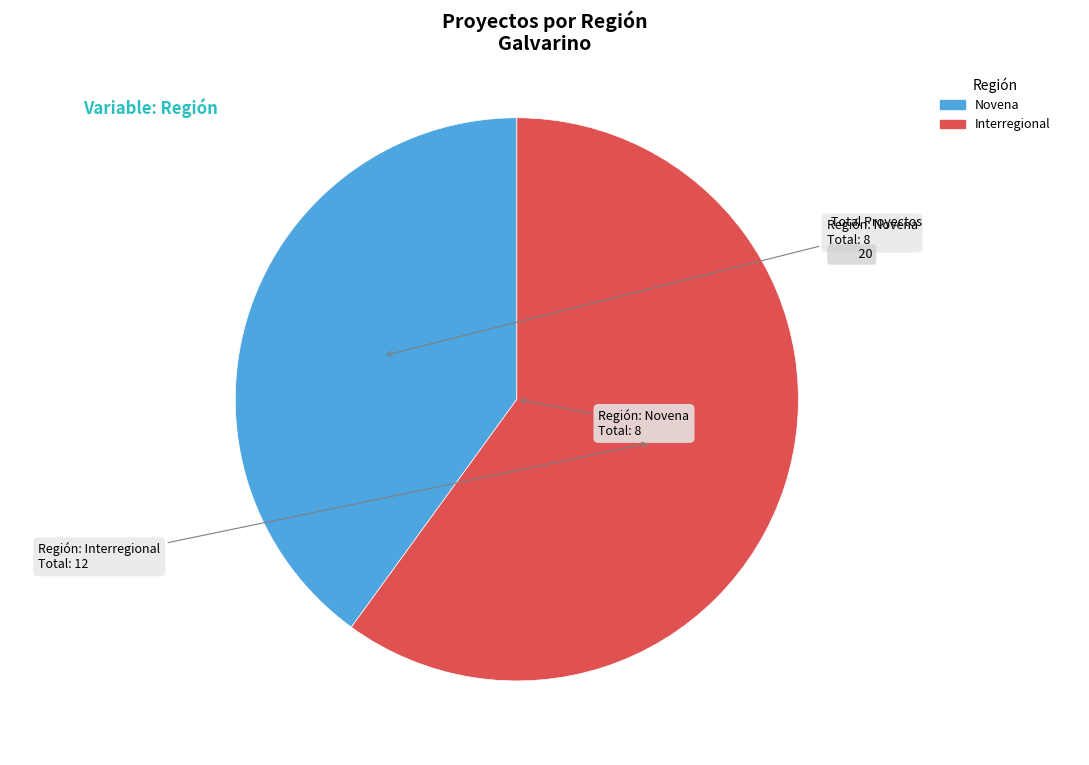

Count the number of slices in the pie.

2